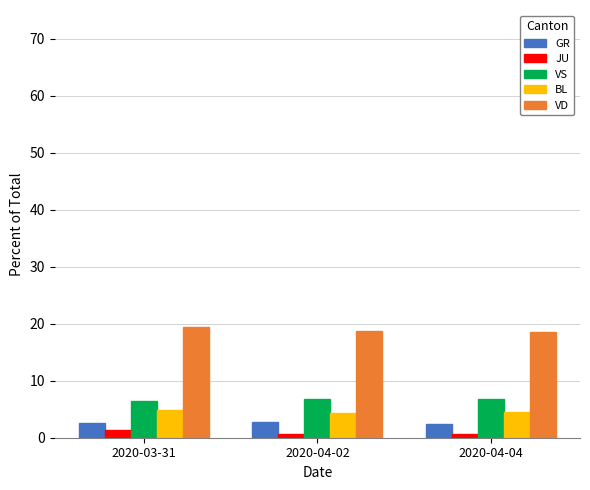

Rank the series by their maximum value, from lowest to highest.

JU, GR, BL, VS, VD